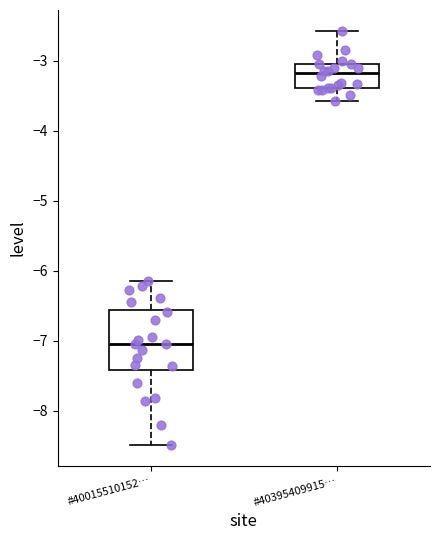

Reading left to right, transcribe this box plot: for each box, give where its median line is, the range the box spans, and where its two whiskers end, as read against the y-axis. The values are not printed on the chart, so give them approximately, as read against the axis.

#40015510152…: median -7.0, box -7.4 to -6.6, whiskers -8.5 to -6.1
#40395409915…: median -3.2, box -3.4 to -3.1, whiskers -3.6 to -2.6